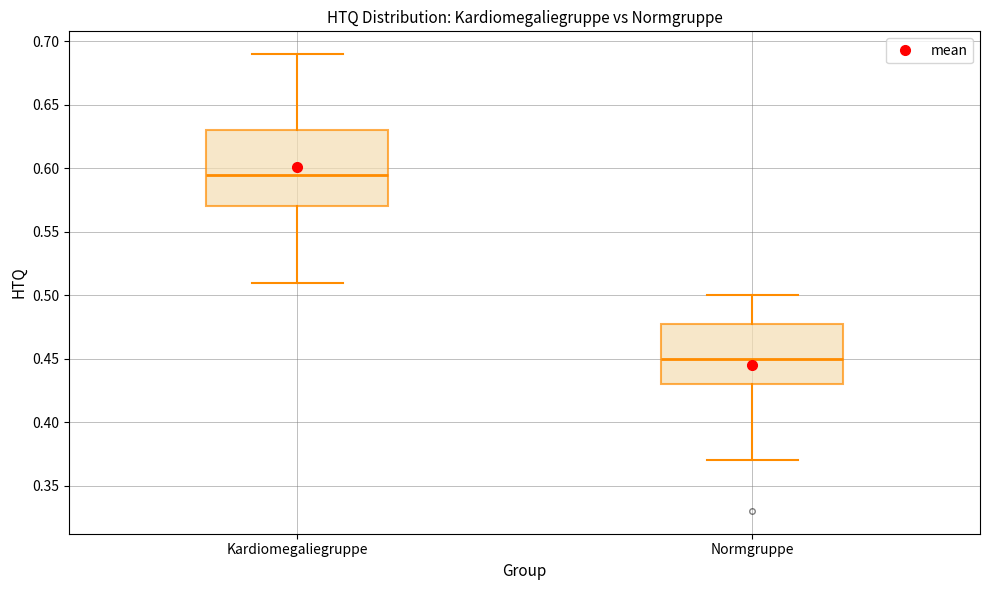

Which box's median line is the lowest?

Normgruppe